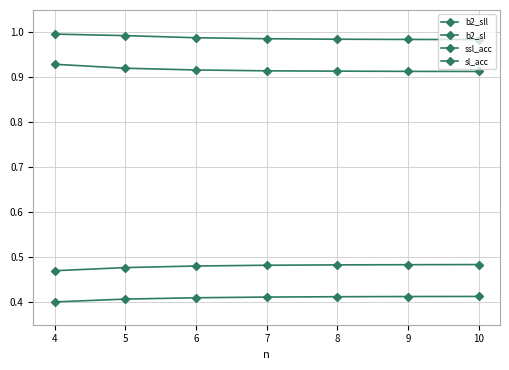

Reading left to right, transcribe all the data shown in this chart.

b2_sll: 4=0.4	5=0.4	6=0.4	7=0.4	8=0.4	9=0.4	10=0.4
b2_sl: 4=0.5	5=0.5	6=0.5	7=0.5	8=0.5	9=0.5	10=0.5
ssl_acc: 4=0.9	5=0.9	6=0.9	7=0.9	8=0.9	9=0.9	10=0.9
sl_acc: 4=1.0	5=1.0	6=1.0	7=1.0	8=1.0	9=1.0	10=1.0